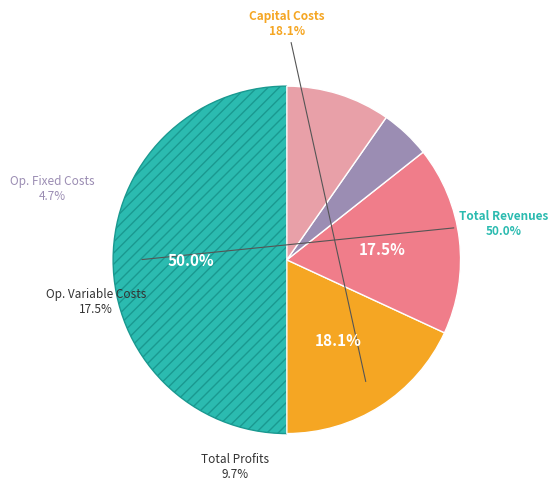

To the nearest percent, what percentage of the pie is Total Operation Fixed Costs?

5%